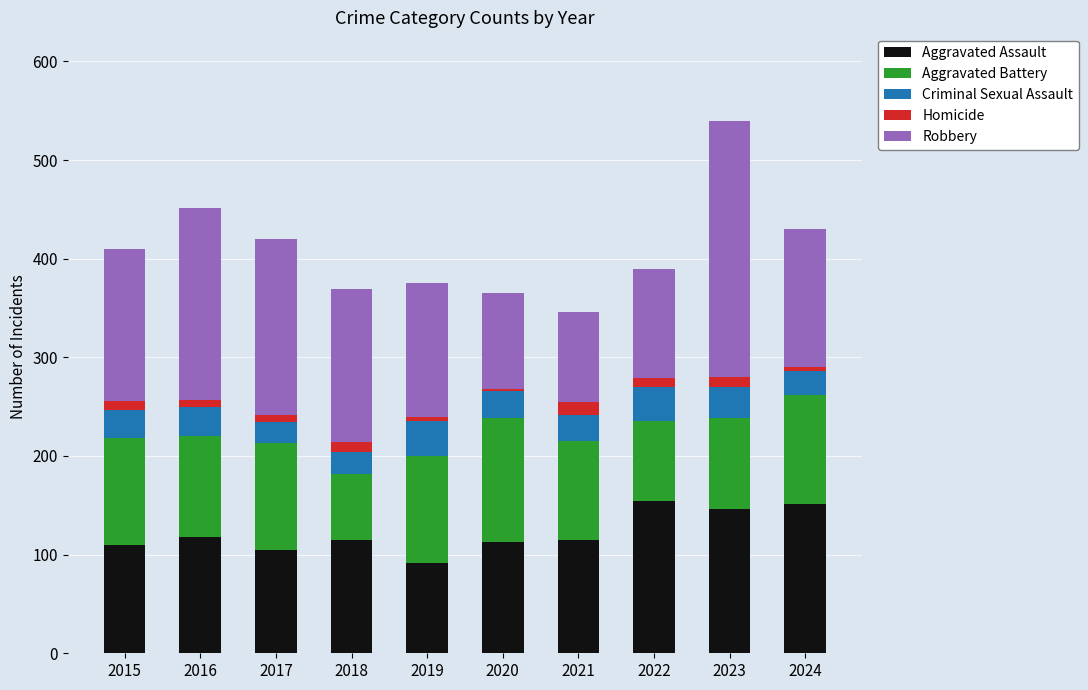

Which category has the lowest value in the Aggravated Assault series?

2019